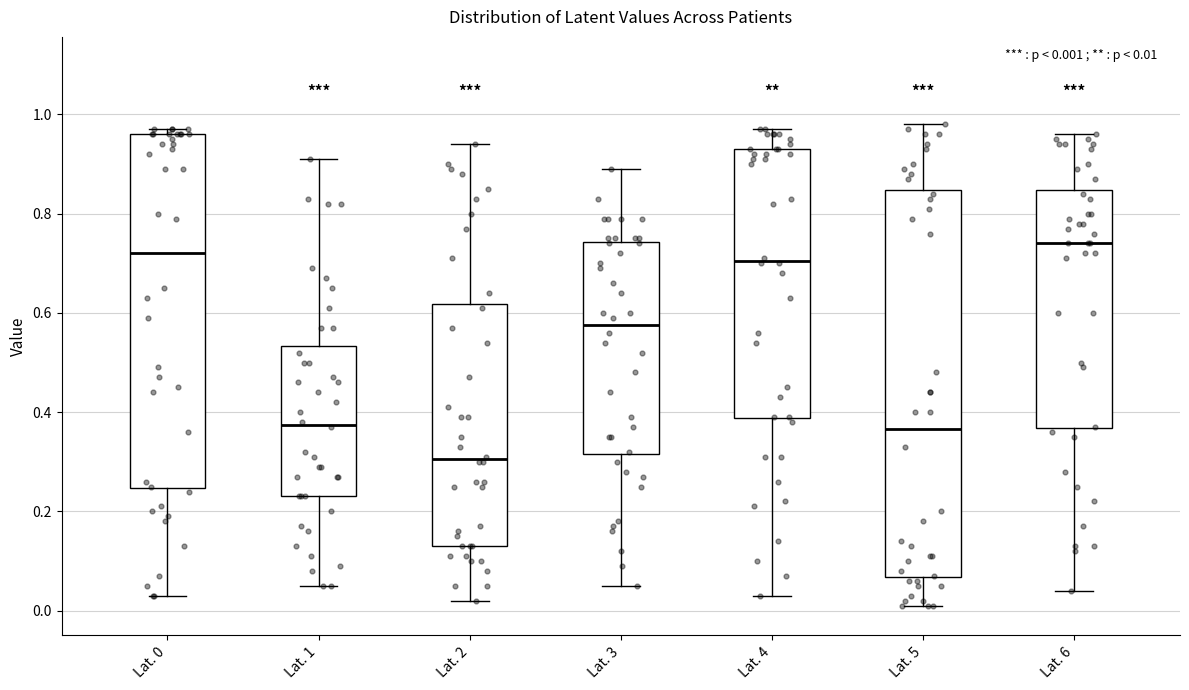

Comparing the boxes themselves (not the whiskers), which one is the tallest?

Lat. 5